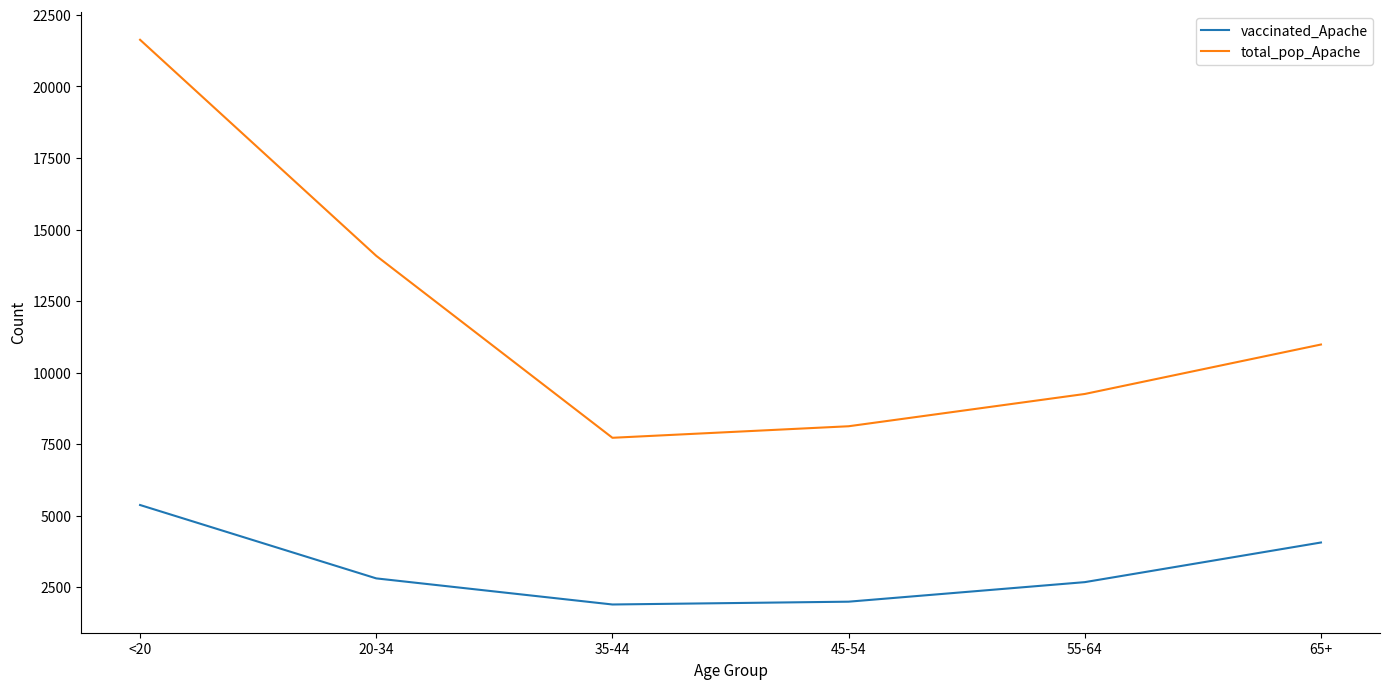

True or false: vaccinated_Apache and total_pop_Apache intersect in this chart.

False